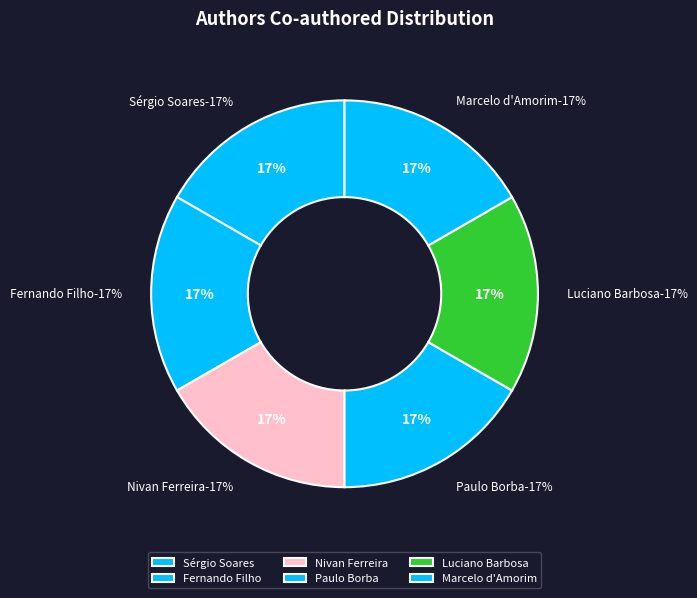

Rank the categories by value from lowest to highest.

Nivan Ferreira, Paulo Borba, Luciano Barbosa, Marcelo d'Amorim, Sérgio Soares, Fernando Filho